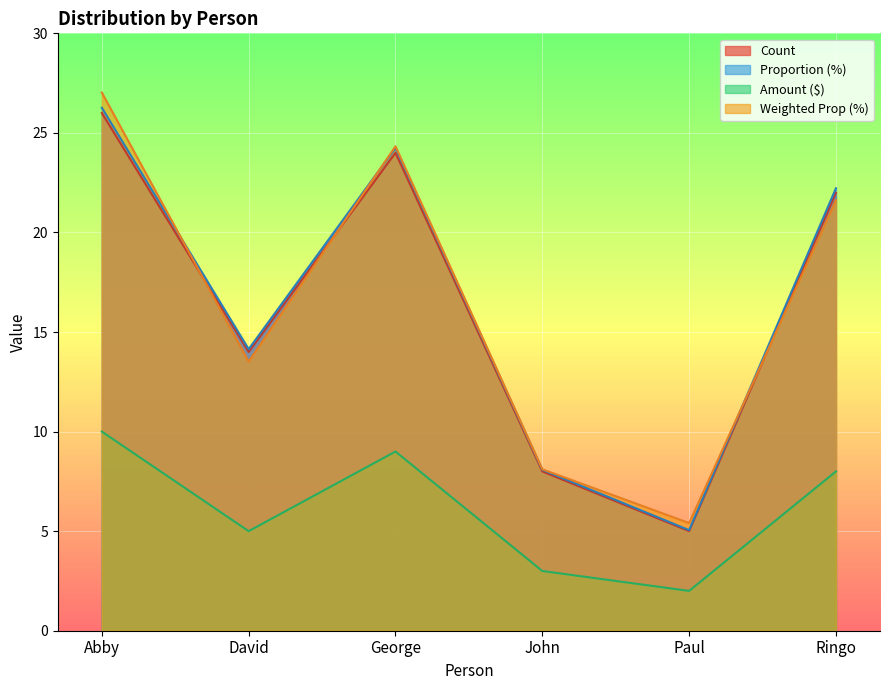

How many lines are shown in the chart?

4